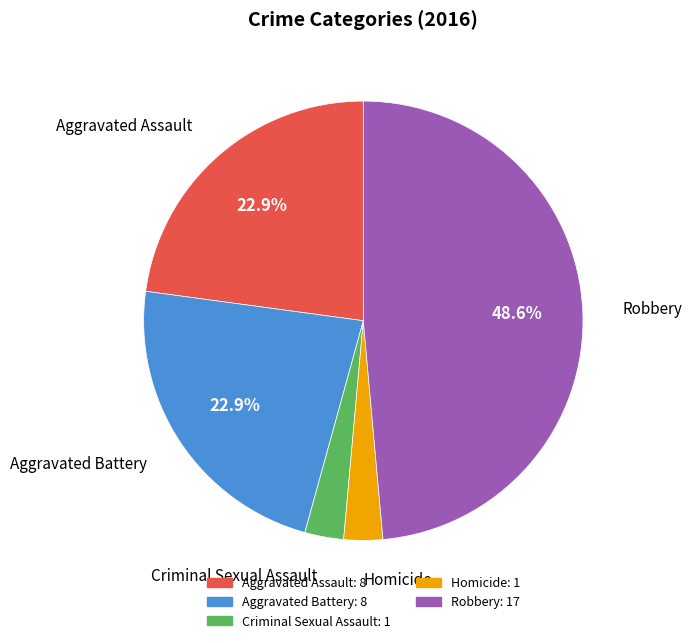

What percentage do Aggravated Battery and Aggravated Assault together represent?

45.7%